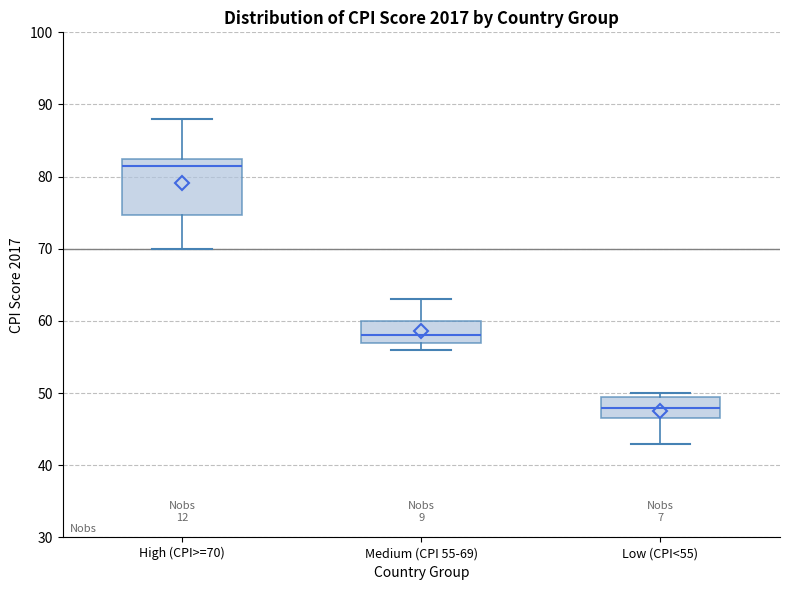

Comparing the boxes themselves (not the whiskers), which one is the tallest?

High (CPI>=70)